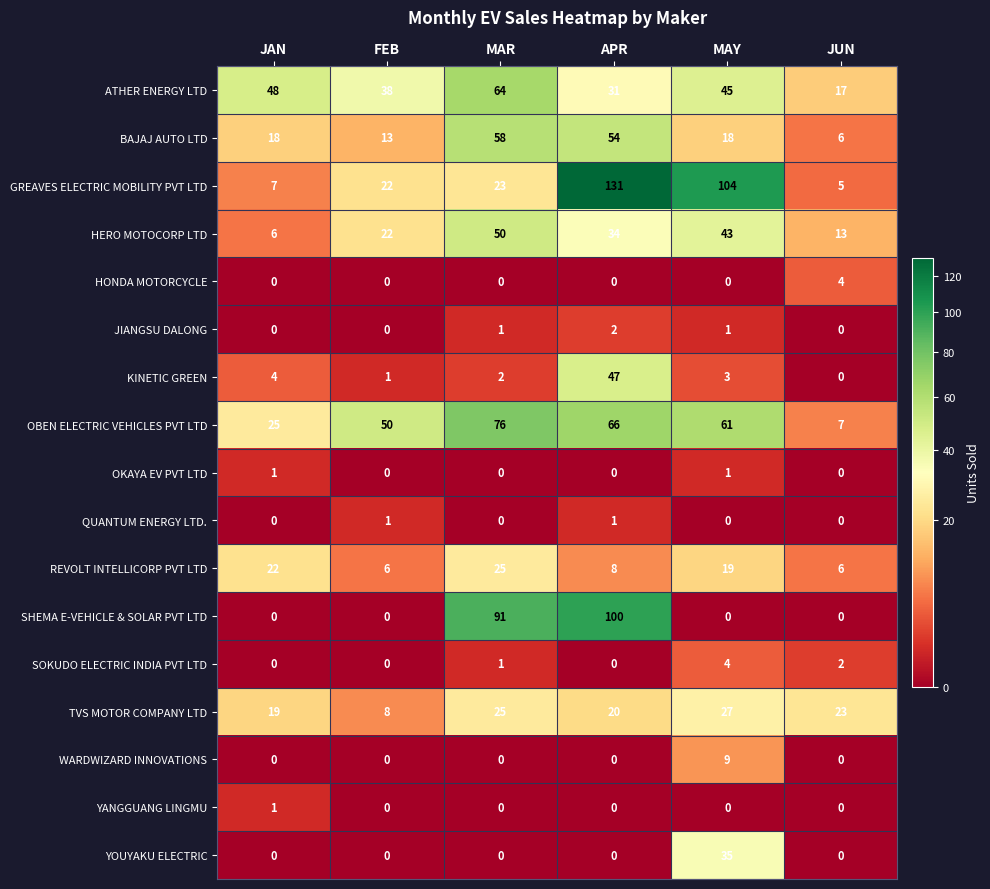

How many categories are shown in the chart?

6